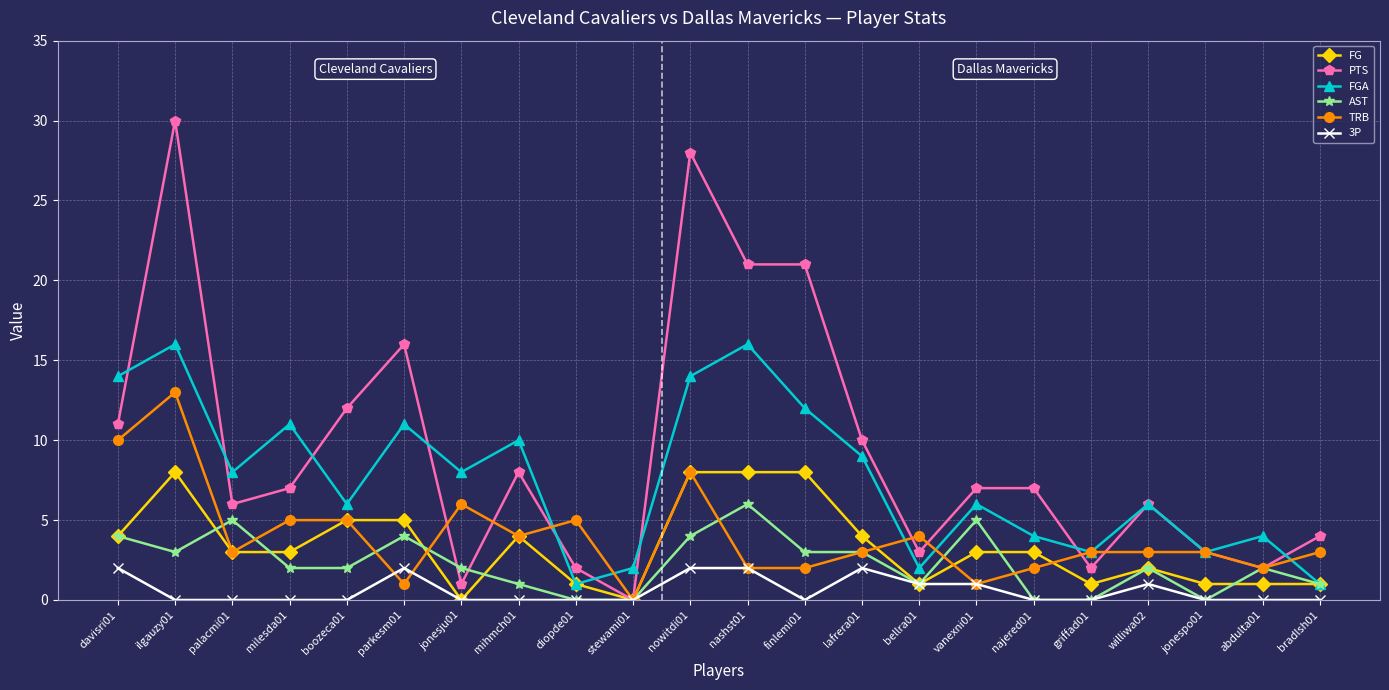

Count the number of data series in this chart.

6